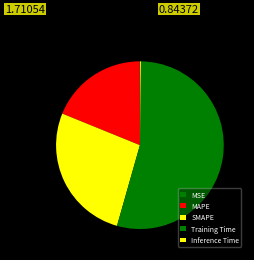

Is there a majority slice in this chart?

Yes